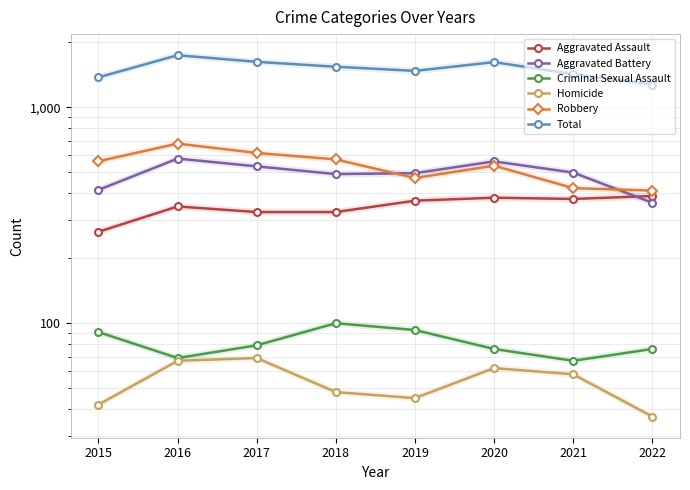

What is the approximate value of Criminal Sexual Assault at 2019, to the nearest 5?

95